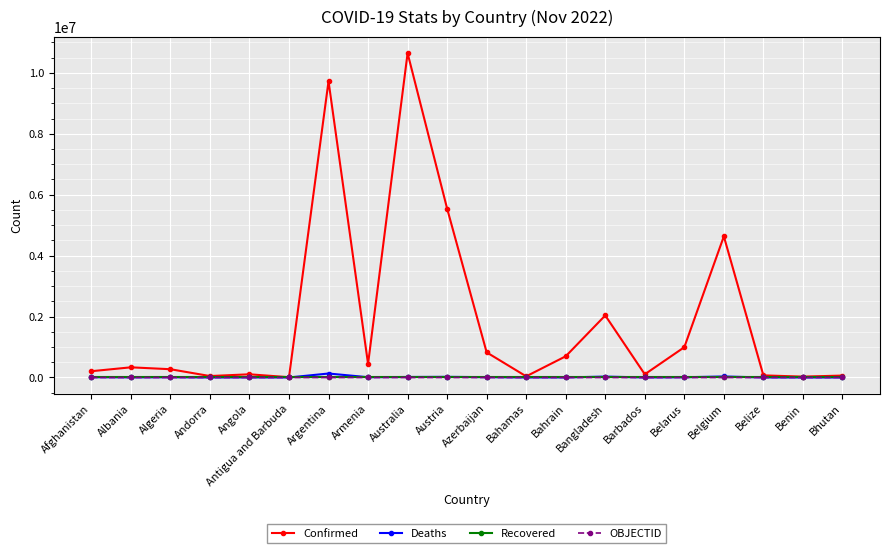

Is the value of Deaths at Austria greater than the value of Confirmed at Bahrain?

No